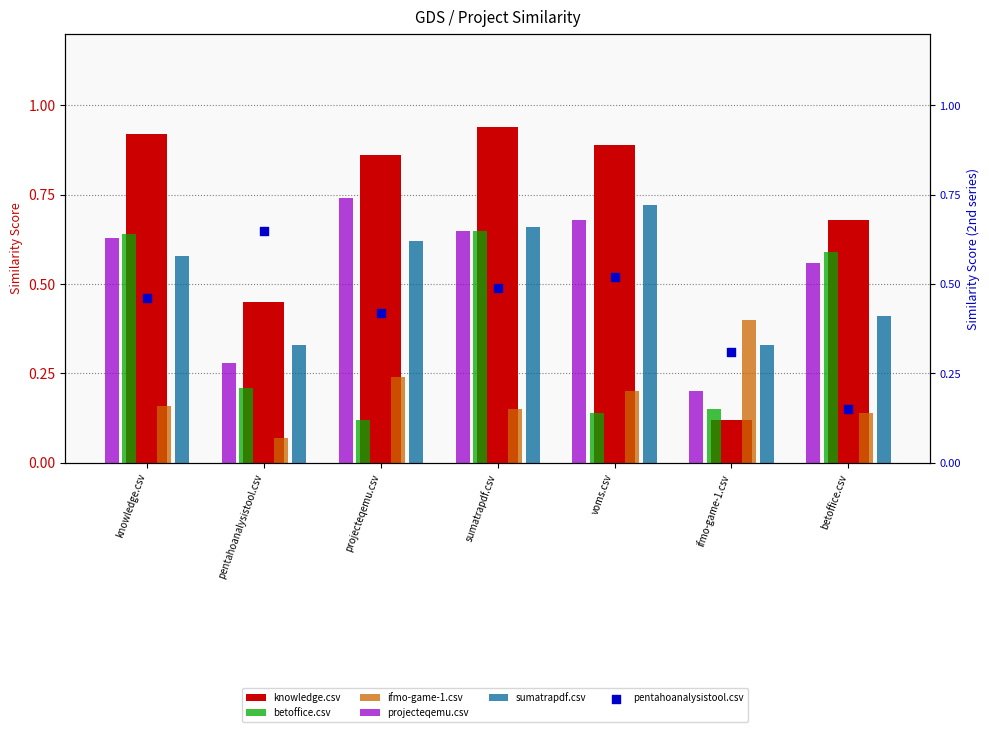

What are all the series names shown in the legend?

knowledge.csv, betoffice.csv, ifmo-game-1.csv, projecteqemu.csv, sumatrapdf.csv, pentahoanalysistool.csv